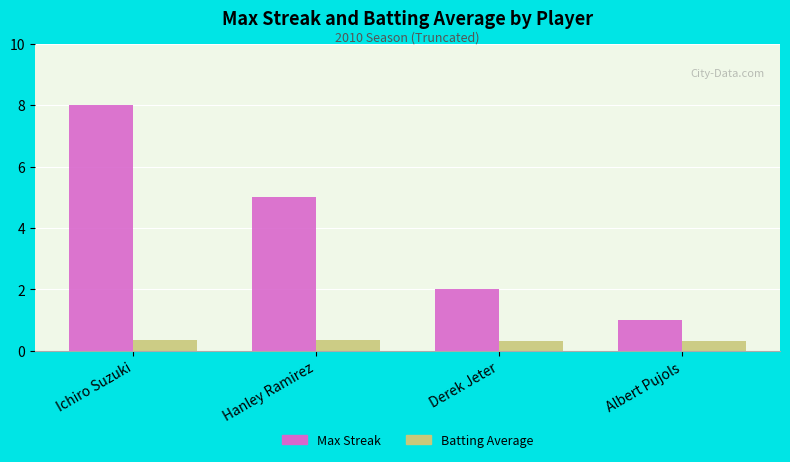

Are the bars grouped side by side (vs. stacked)?

Yes